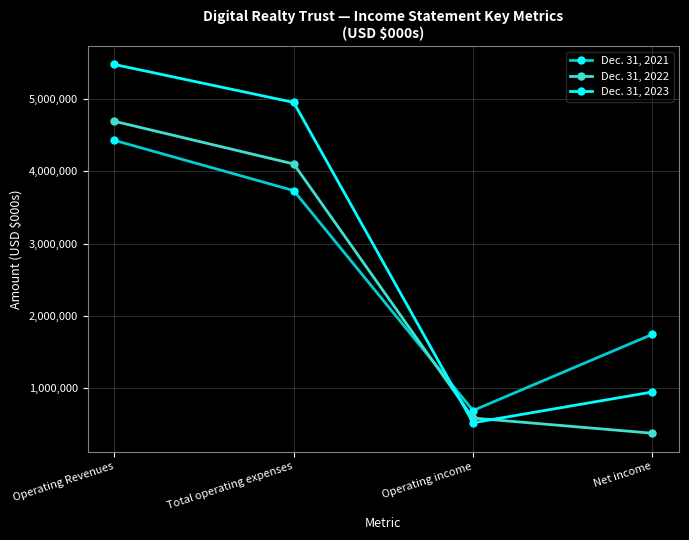

At which category is the sum across all series the highest?

Operating Revenues